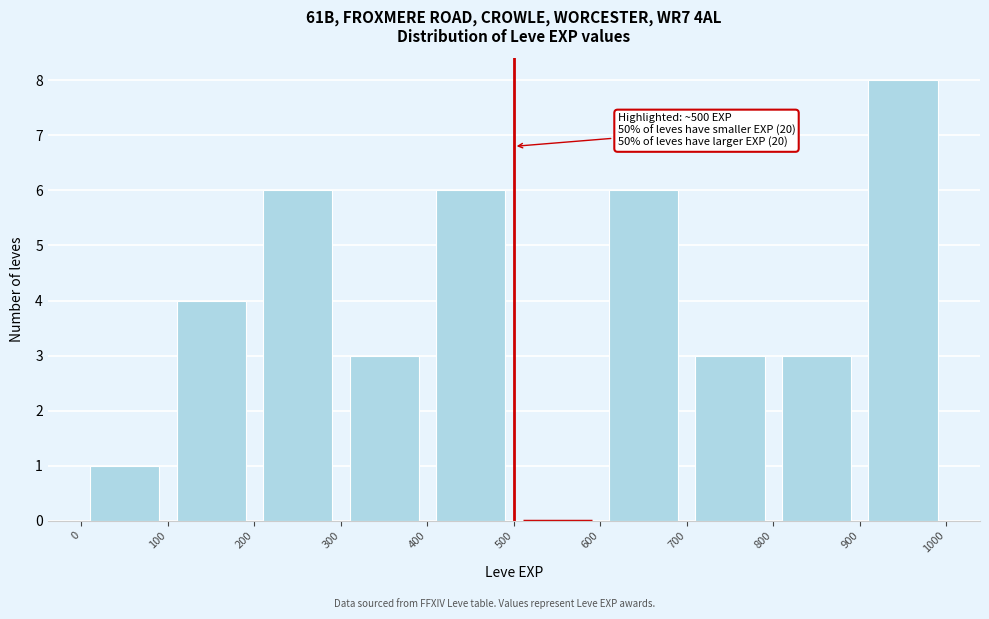

Which range on the x-axis has the tallest bar?

900 to 1000